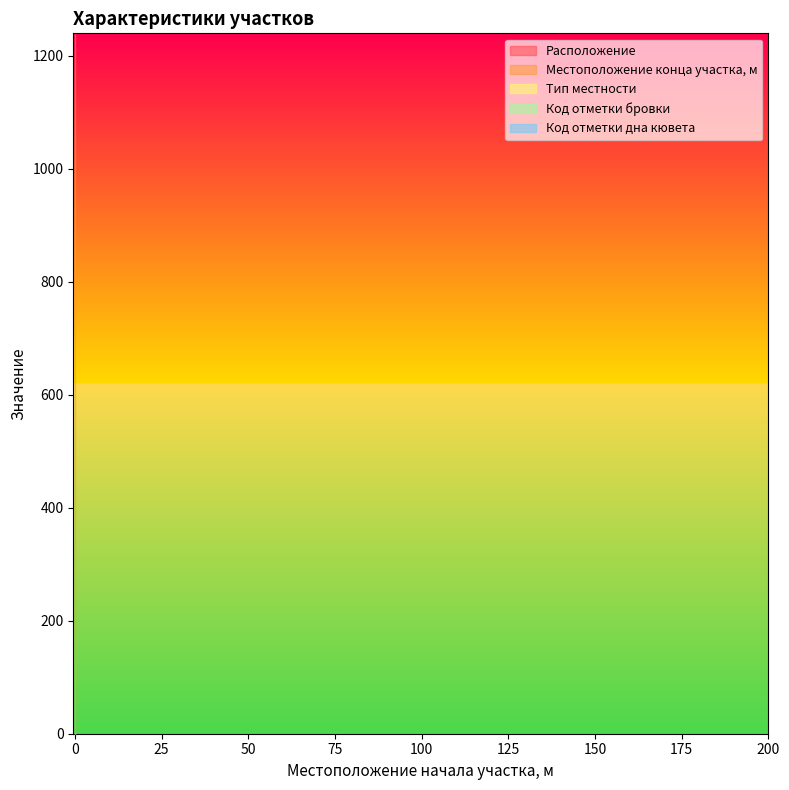

Rank the series by their maximum value, from lowest to highest.

Тип местности, Расположение, Код отметки бровки, Код отметки дна кювета, Местоположение конца участка, м